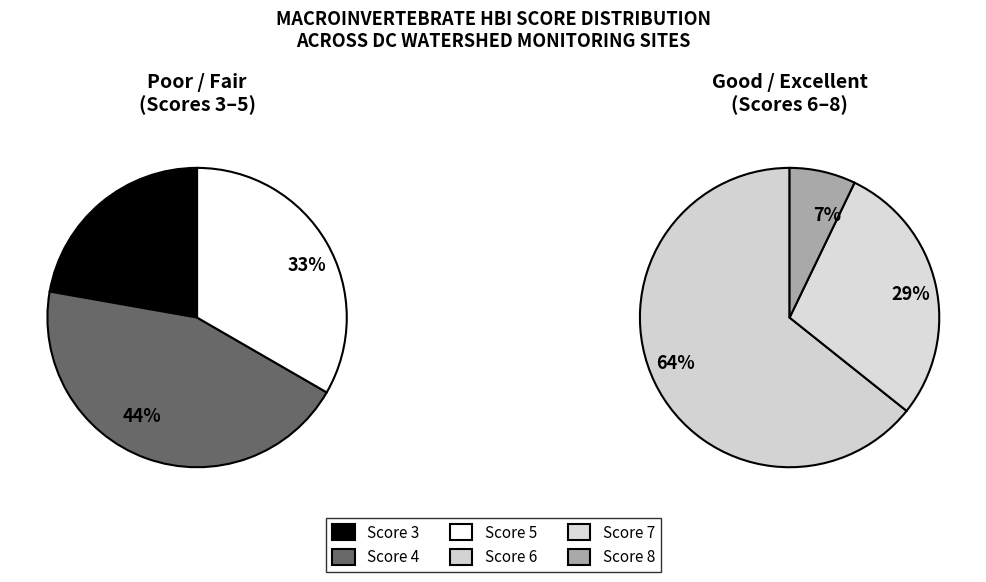

Which category has the smallest portion of the pie?

score_8